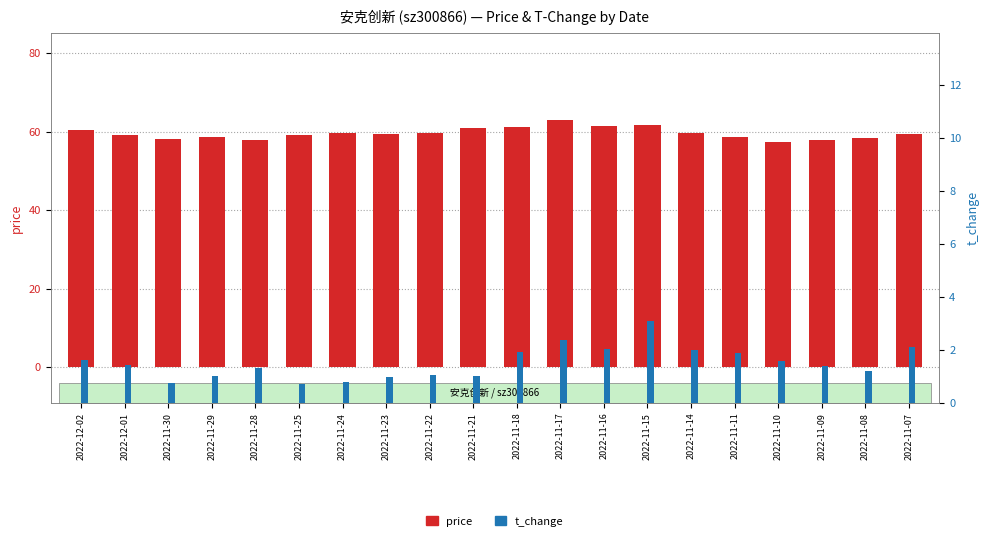

Where does the price series first go above 59?

2022-12-02